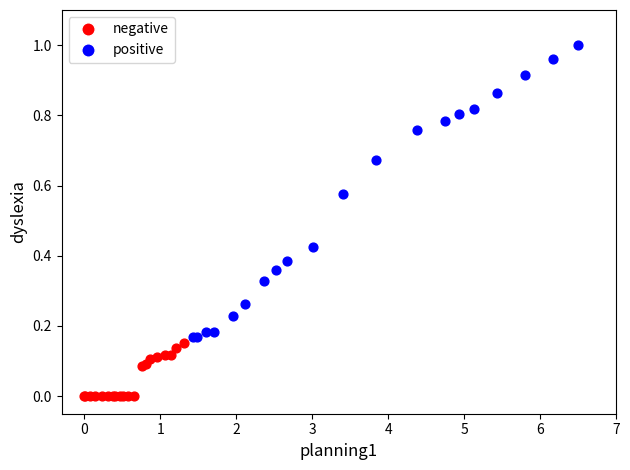

Which series reaches the minimum Y coordinate?

negative